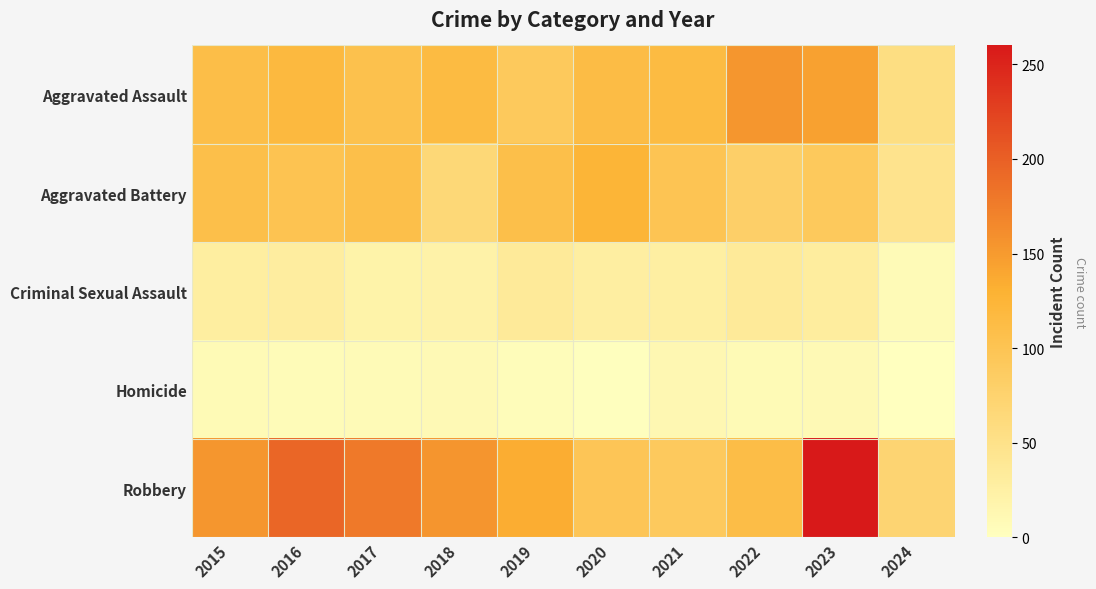

Reading left to right, extract all data points from this chart.

Aggravated Assault: 2015=110	2016=118	2017=105	2018=115	2019=92	2020=113	2021=115	2022=154	2023=145	2024=56
Aggravated Battery: 2015=108	2016=102	2017=108	2018=67	2019=108	2020=125	2021=100	2022=81	2023=92	2024=46
Criminal Sexual Assault: 2015=29	2016=30	2017=21	2018=22	2019=35	2020=28	2021=27	2022=35	2023=31	2024=8
Homicide: 2015=9	2016=7	2017=8	2018=10	2019=5	2020=2	2021=13	2022=9	2023=10	2024=1
Robbery: 2015=154	2016=194	2017=178	2018=155	2019=135	2020=97	2021=91	2022=111	2023=260	2024=72